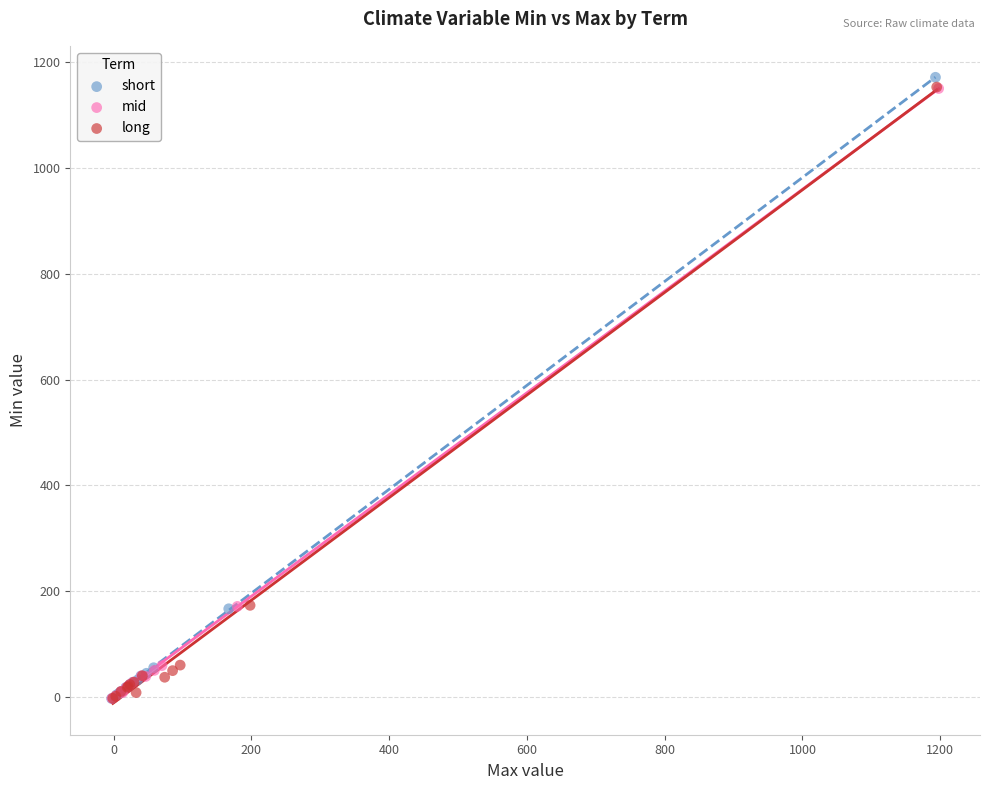

What are all the series names shown in the legend?

short, mid, long